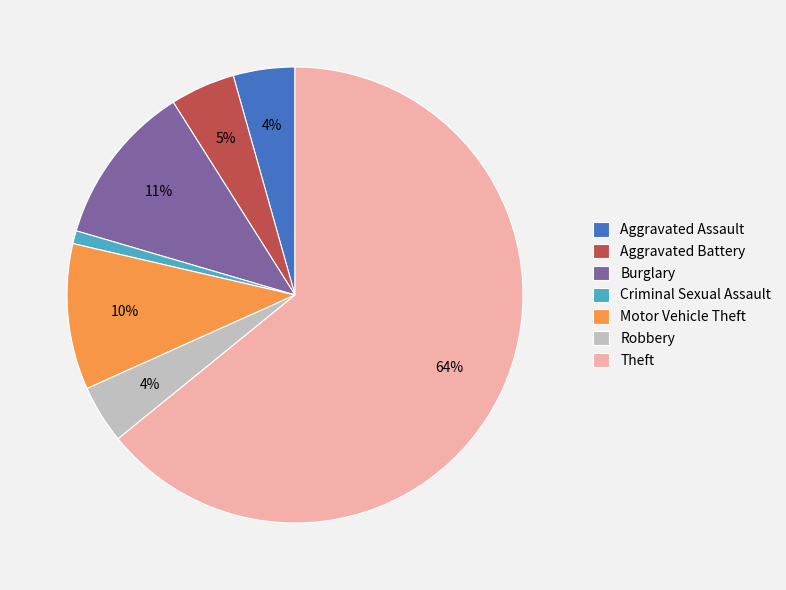

To the nearest percent, what is the combined percentage of Aggravated Assault and Theft?

69%